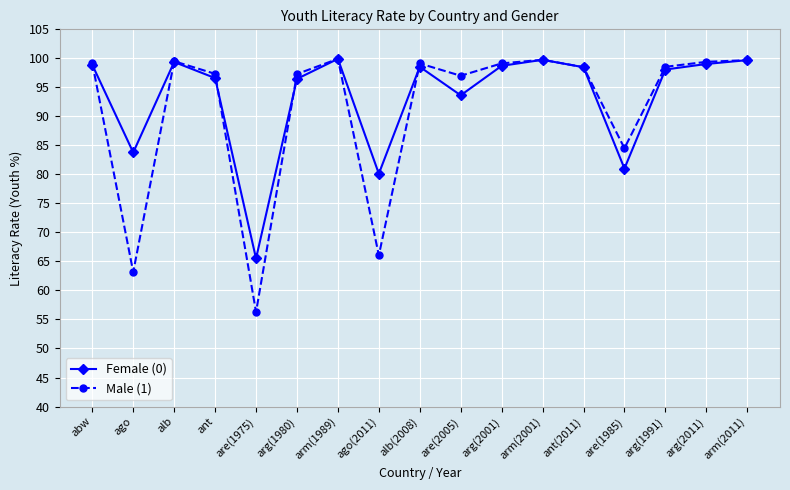

How many lines are shown in the chart?

2